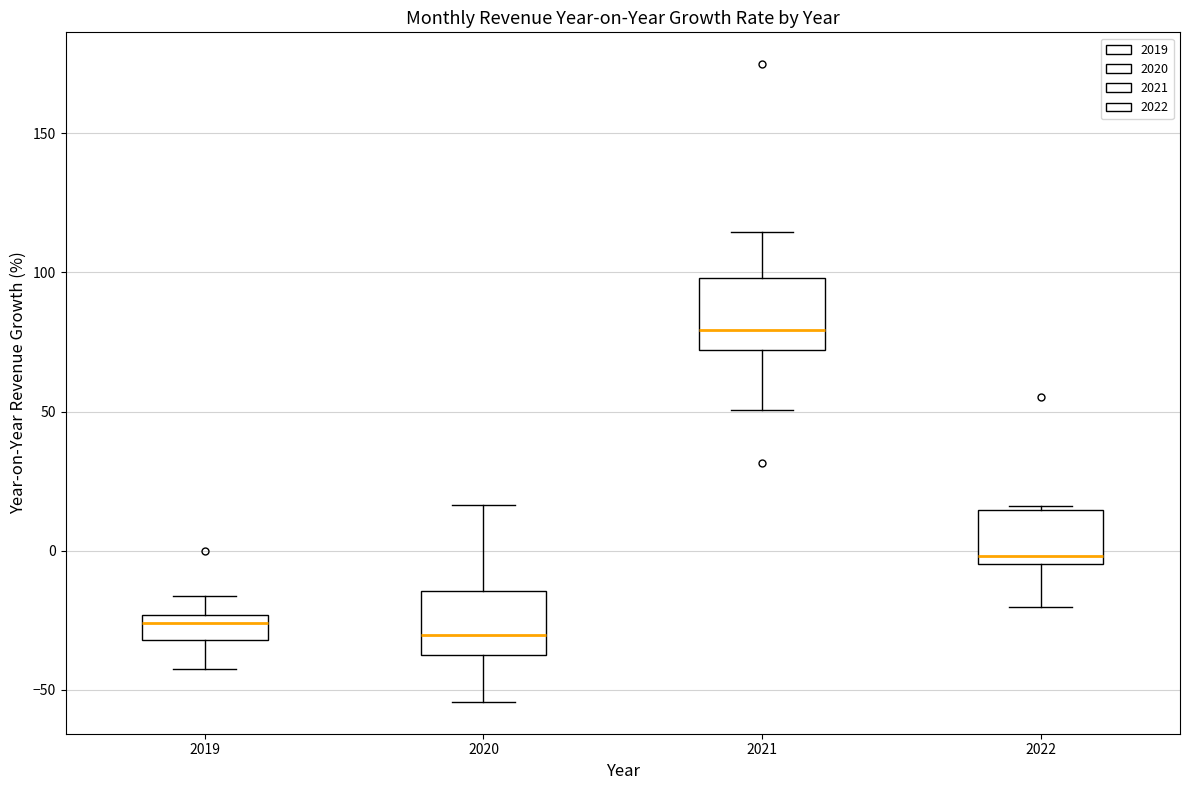

Which box's median line is the highest?

2021